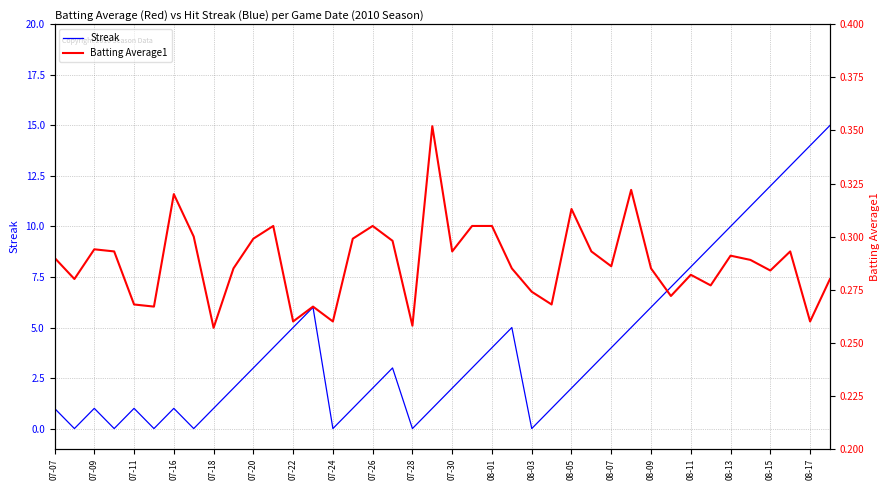

What is the average value of the Streak series?

4